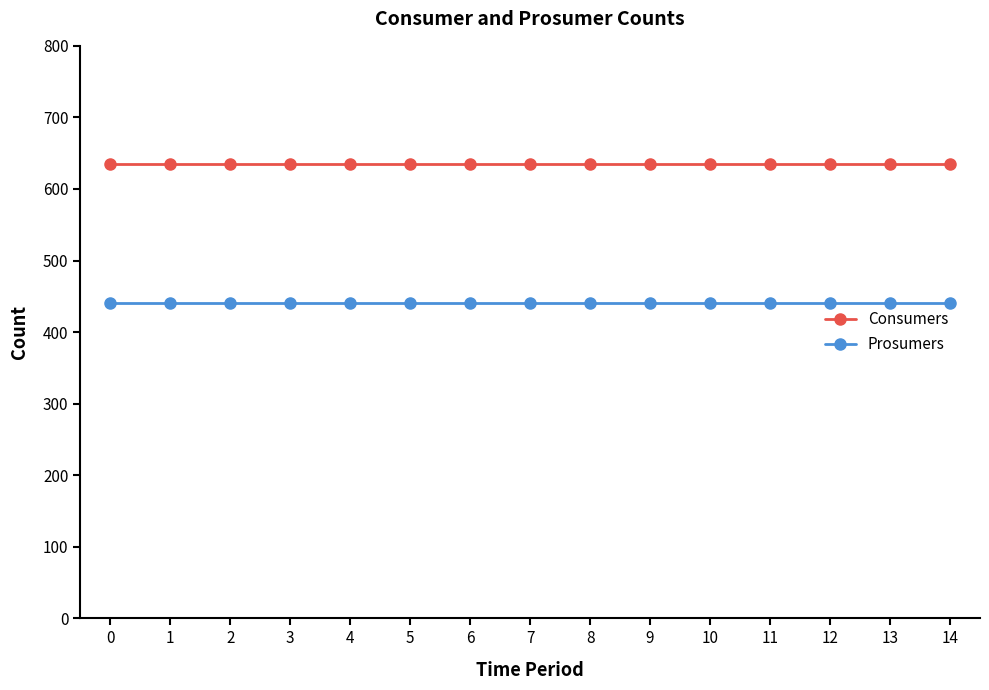

Rank the series by their average value, from lowest to highest.

Prosumers, Consumers